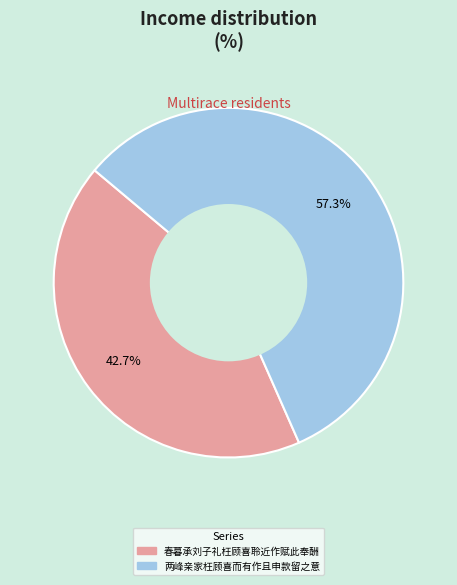

Is it true that 两峰亲家枉顾喜而有作且申款留之意 is 44% of the pie?

False